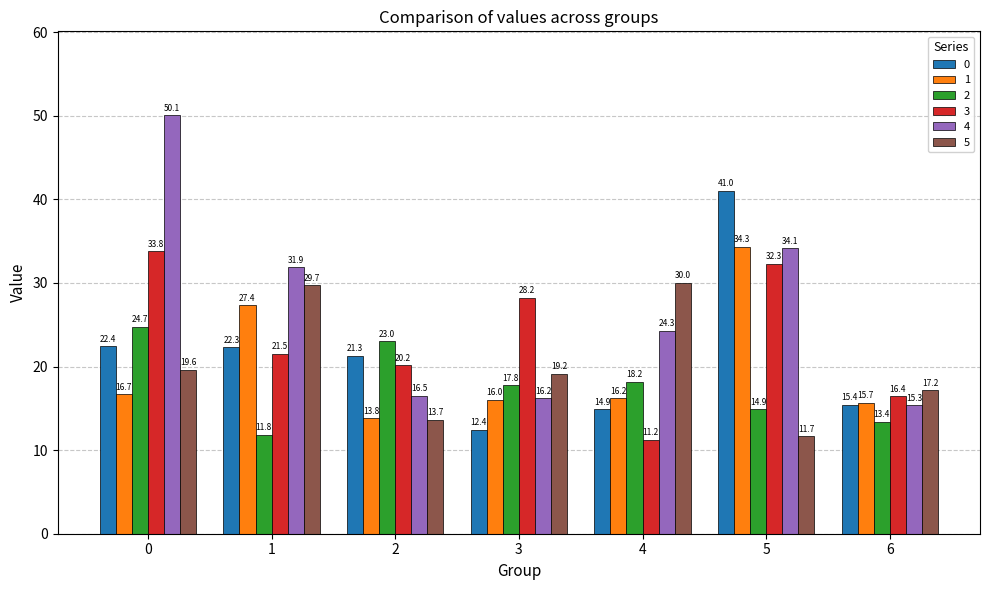

Which series has the largest total across all categories?

4